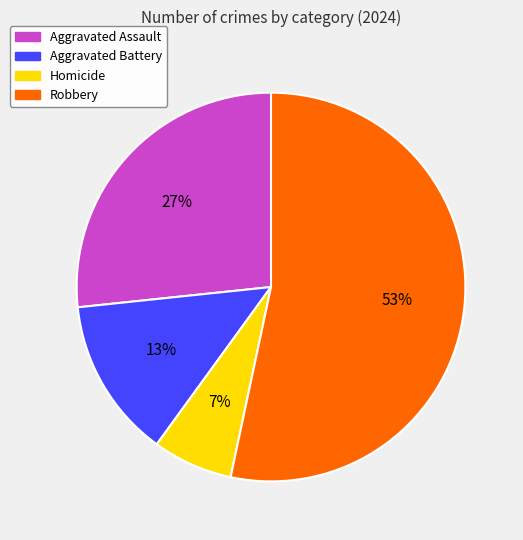

To the nearest percent, what is the average slice percentage?

25%